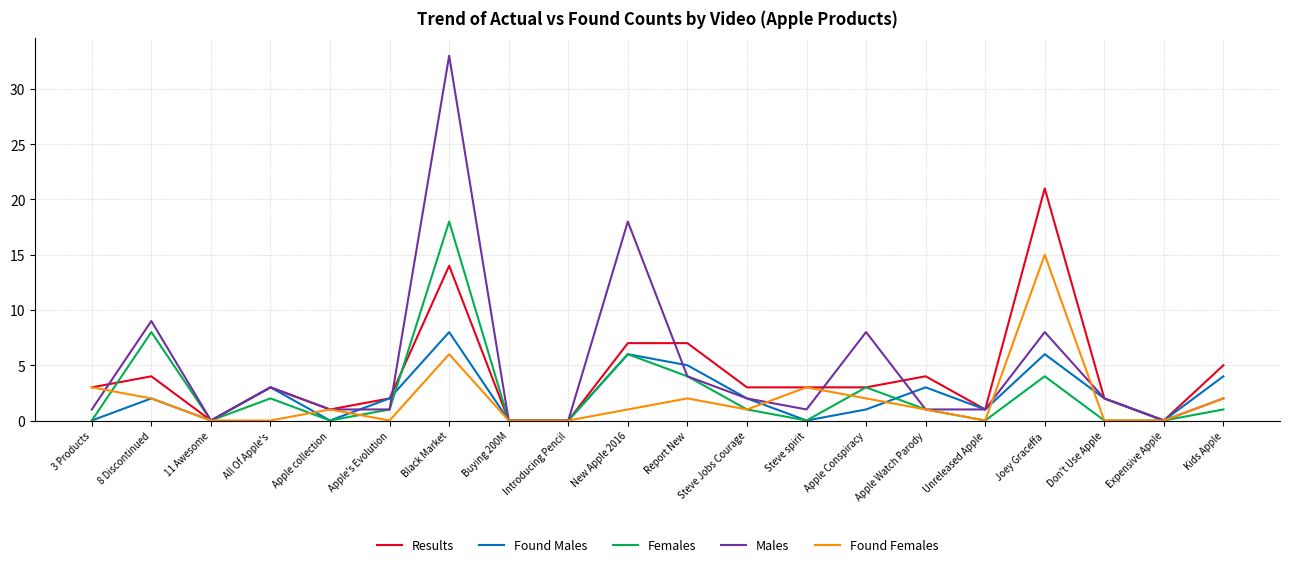

At which category does Males reach its first local peak?

8 Discontinued